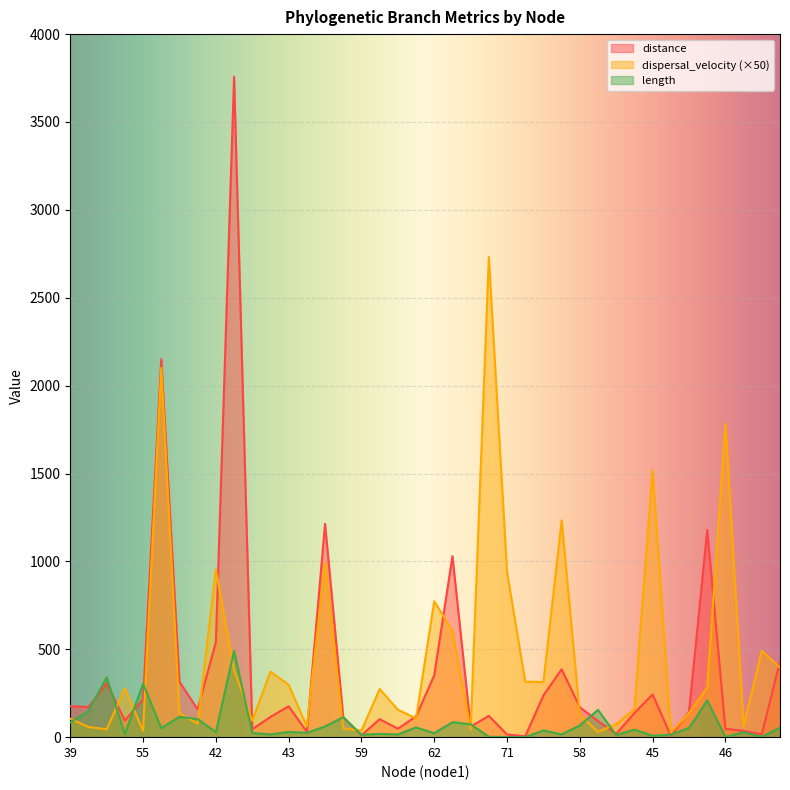

Where does the dispersal_velocity series first go above 274?

41